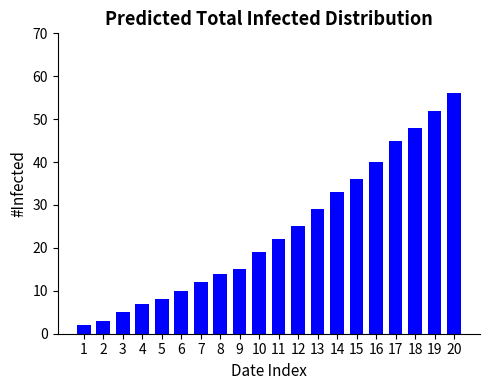

How many series are shown in this chart?

1